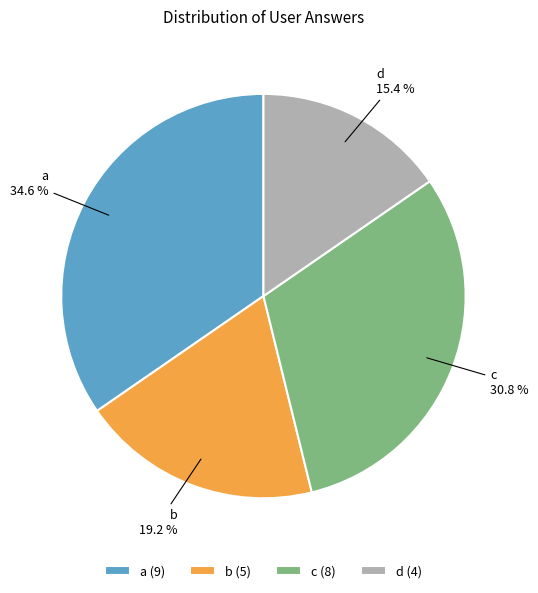

Is a (9) the majority of the pie?

No